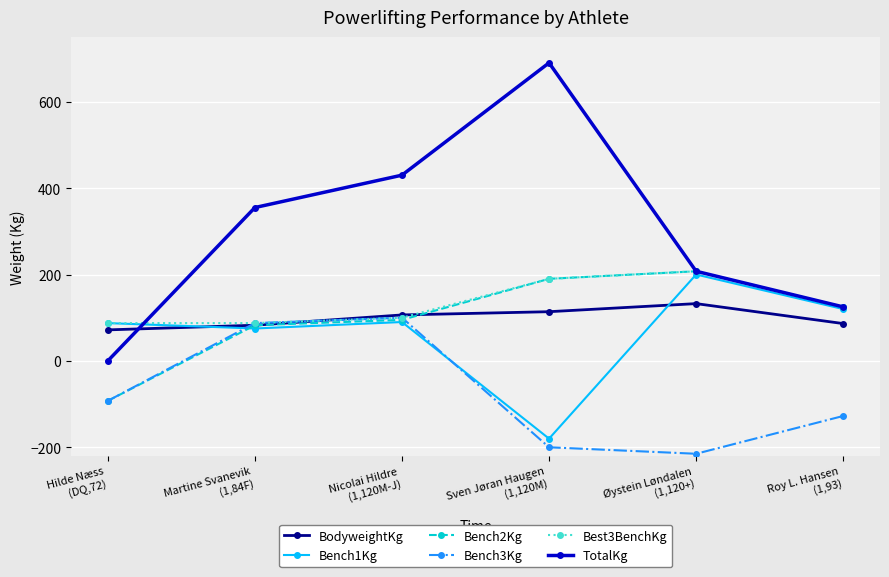

Which series has the widest spread of values?

TotalKg